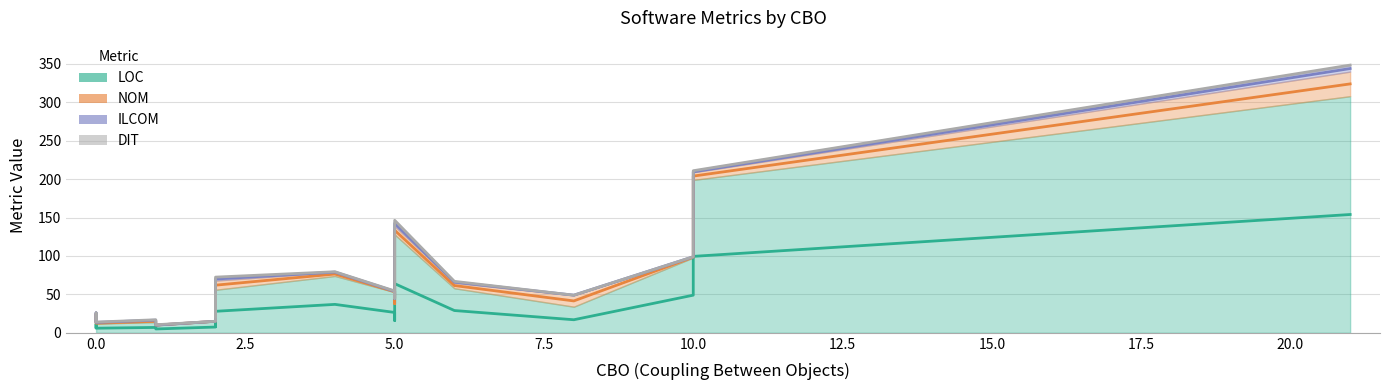

Does the chart display data point markers on the line(s)?

No